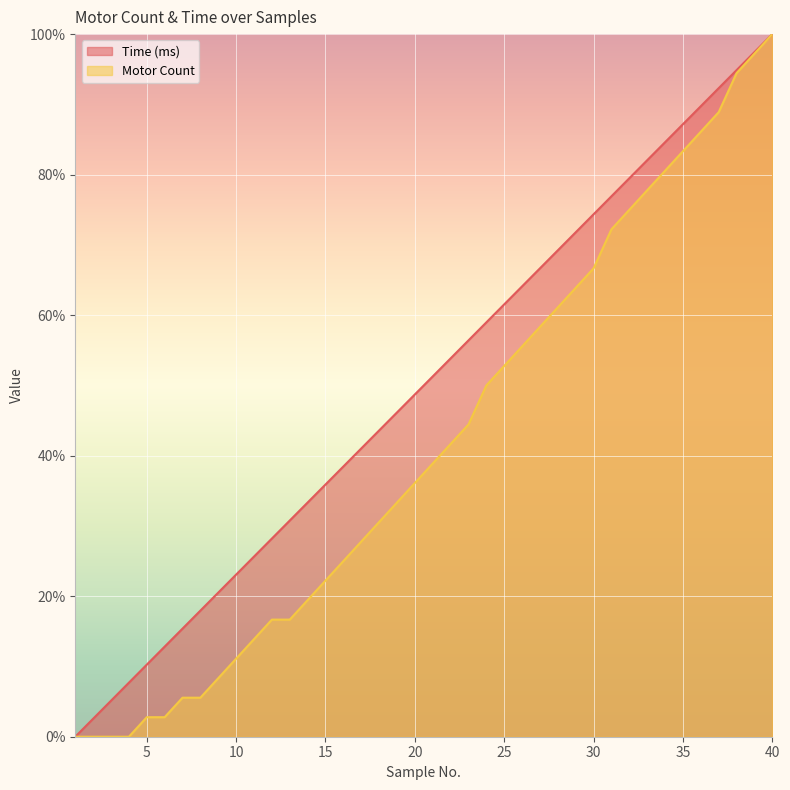

What is the sum of the Time (ms) values at 5 and 25?

71.8